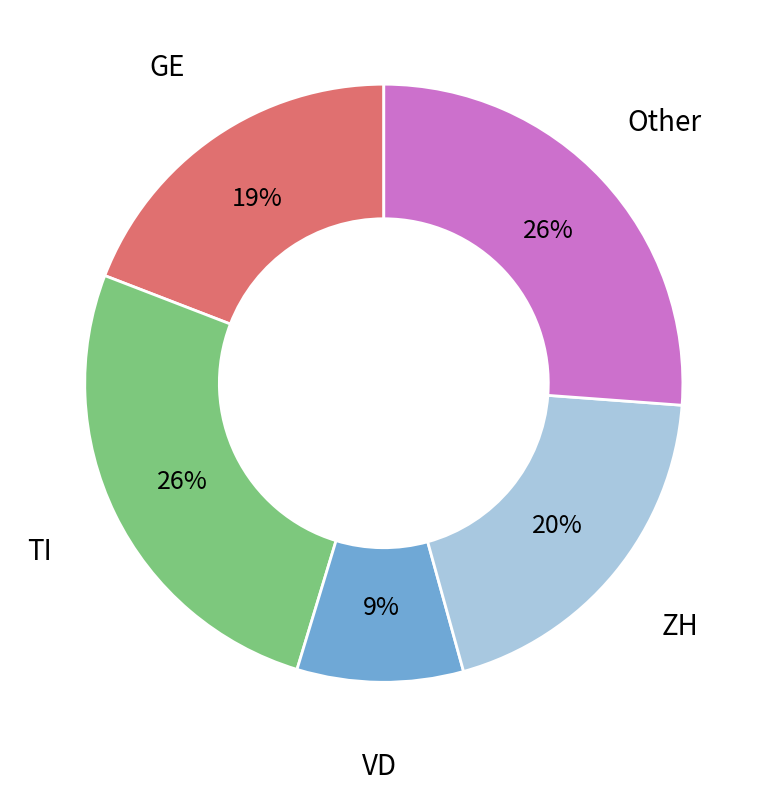

To the nearest percent, what percentage of the pie is ZH?

20%